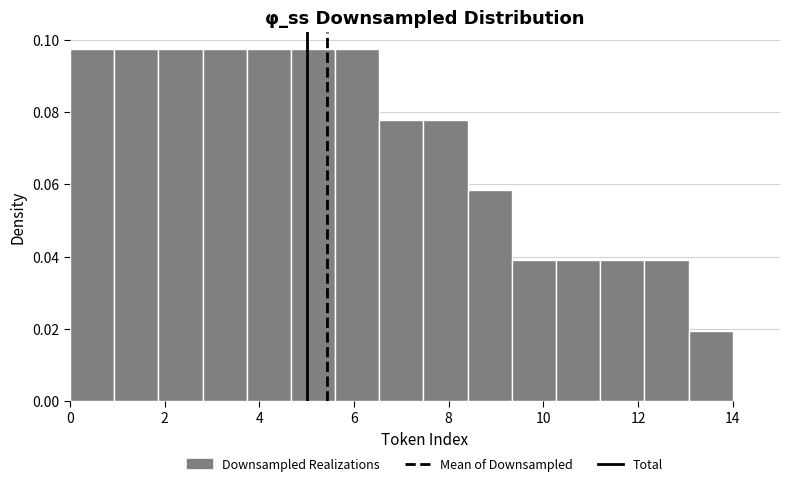

How tall is the bar that spans 5.6 to 6.6 on the x-axis? Neither the bar edges nor the heights are printed on the chart, so give them approximately, as read against the axes.

0.098